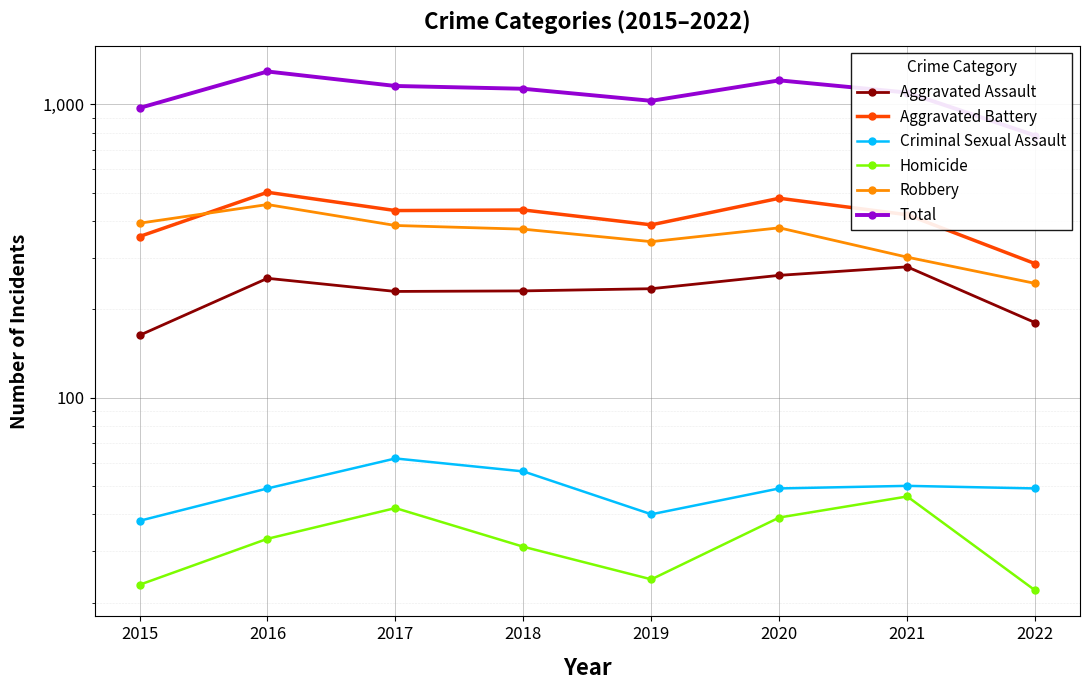

At how many categories does at least one series exceed 465?

8